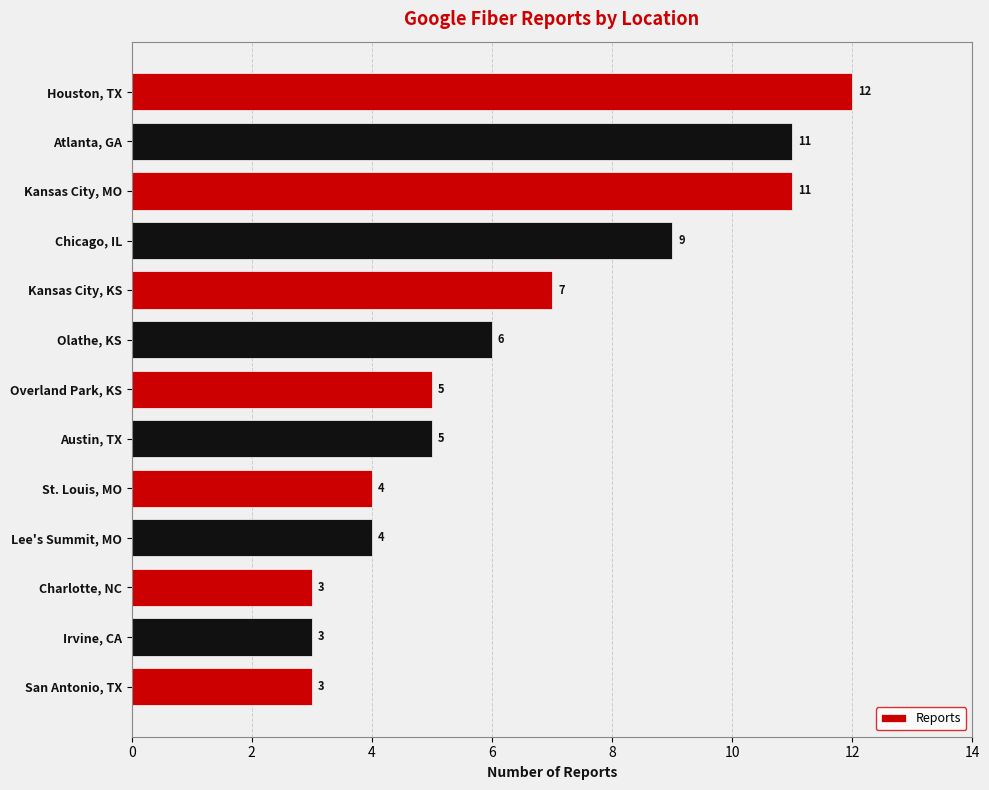

What is the approximate value at Overland Park, KS?

5